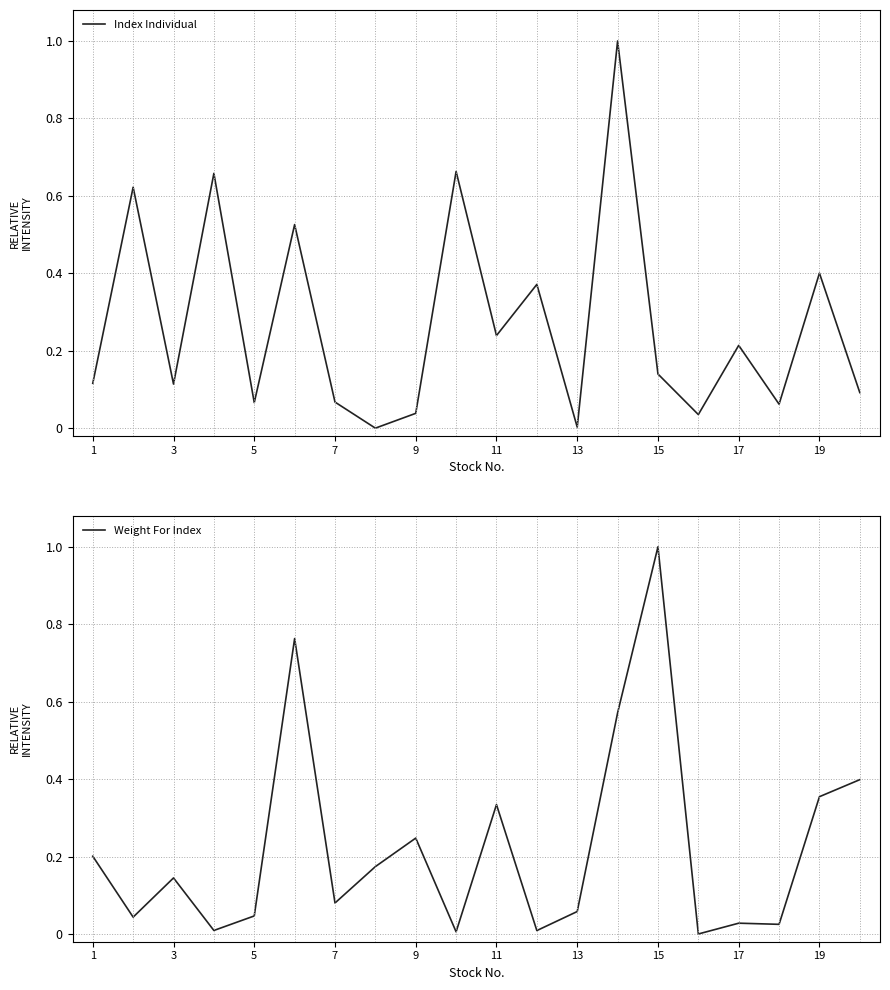

Which series has the widest spread of values?

Index Individual